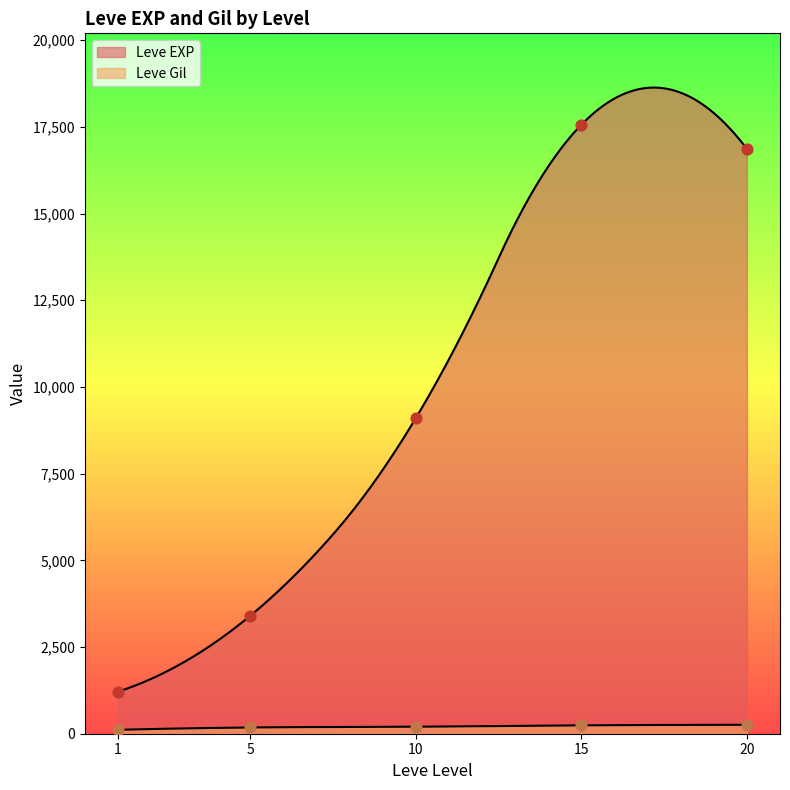

Which series has the largest total across all categories?

Leve EXP